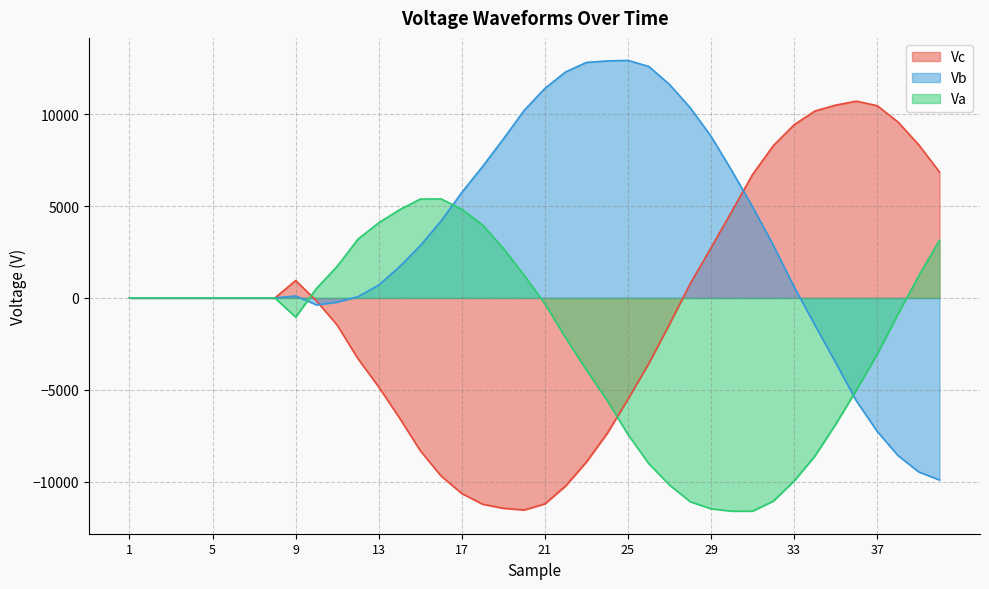

Which category has the highest value across all series?

25